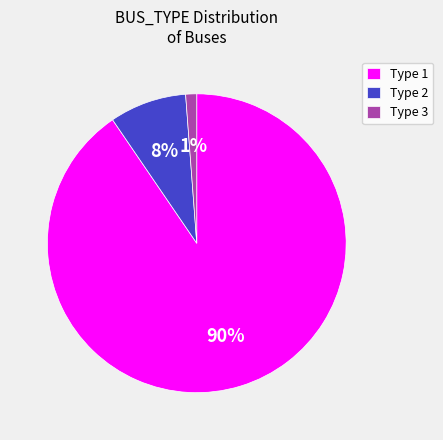

True or false: Type 2 accounts for 8% of the total.

True